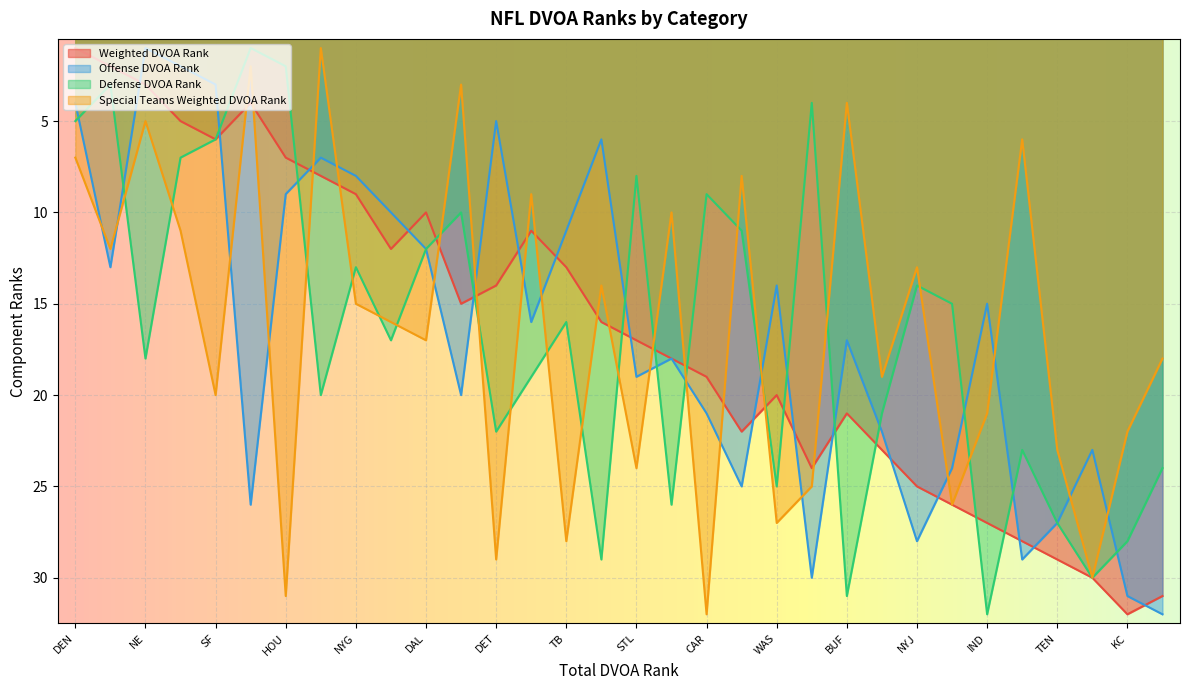

Where is Weighted DVOA Rank nearest to the value 16?

NO